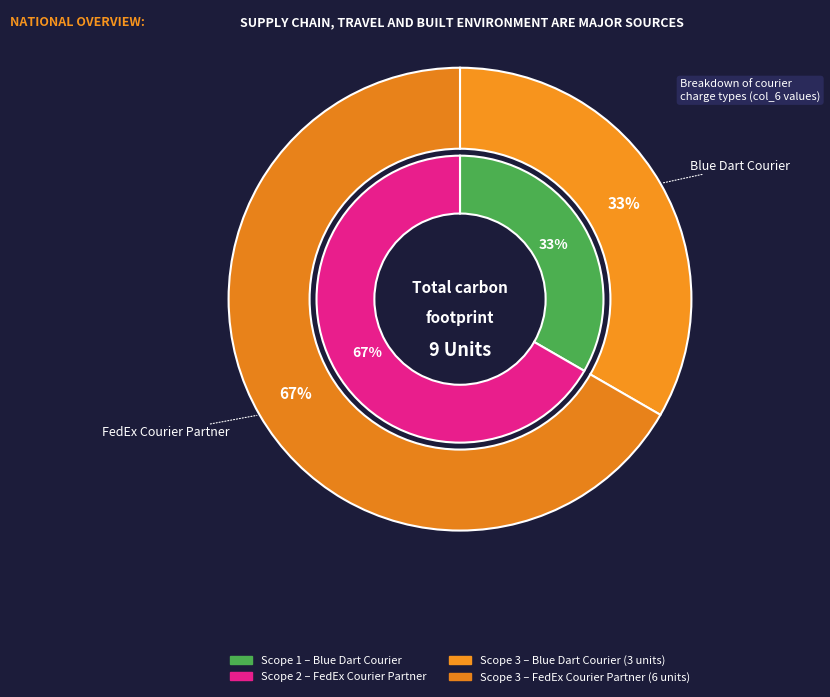

To the nearest percent, what percentage of the pie is Blue Dart Courier?

33%